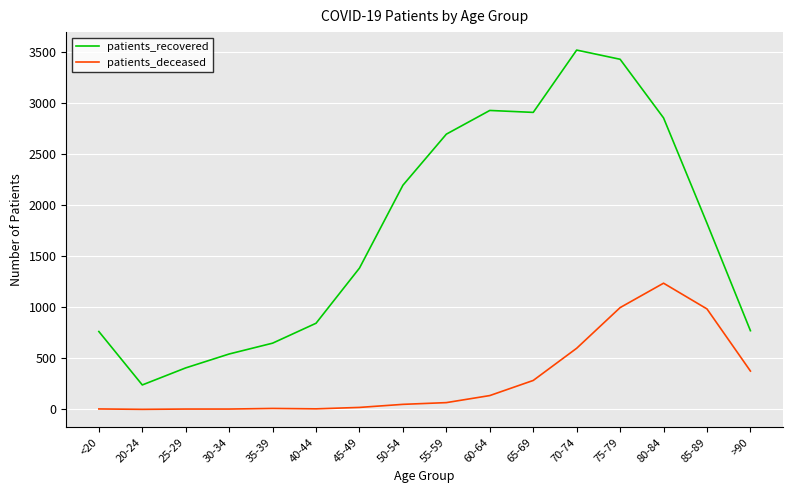

Does the chart display data point markers on the line(s)?

No